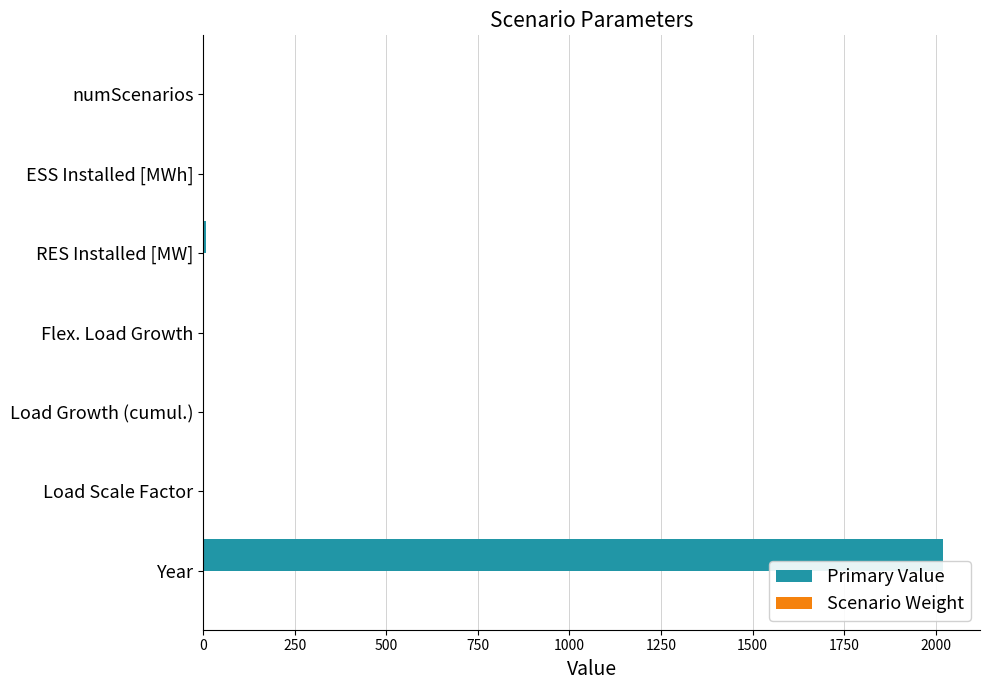

At which label does Primary Value reach its peak?

Year